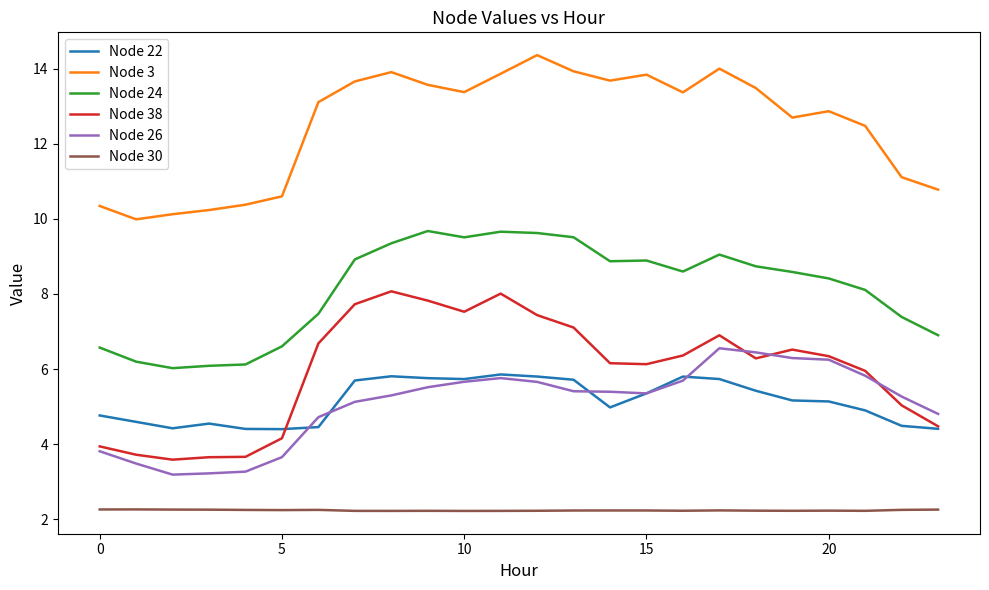

List the series in order of their peak value, lowest first.

Node 30, Node 22, Node 26, Node 38, Node 24, Node 3